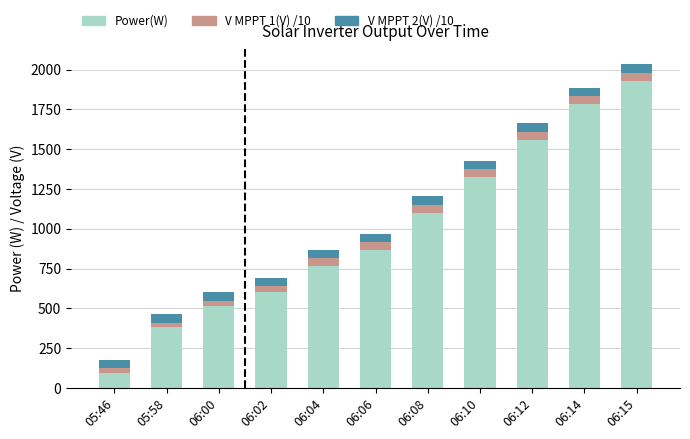

Count the number of data series in this chart.

3